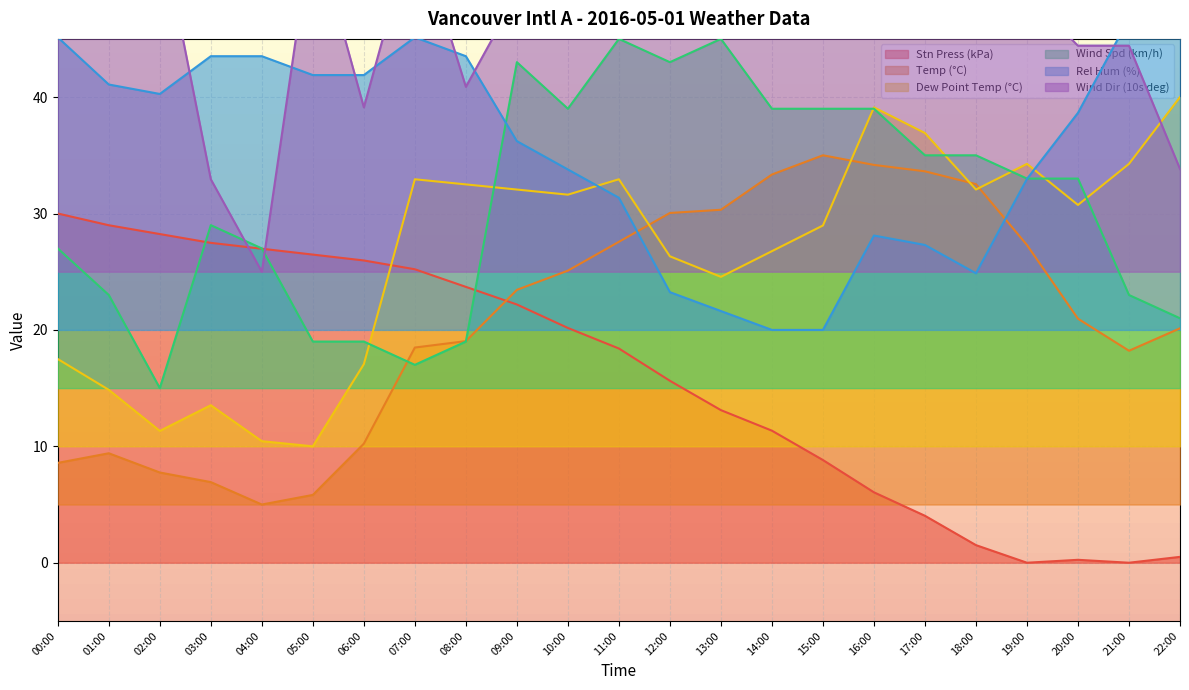

How many times do Temp (°C) and Dew Point Temp (°C) cross each other?

4